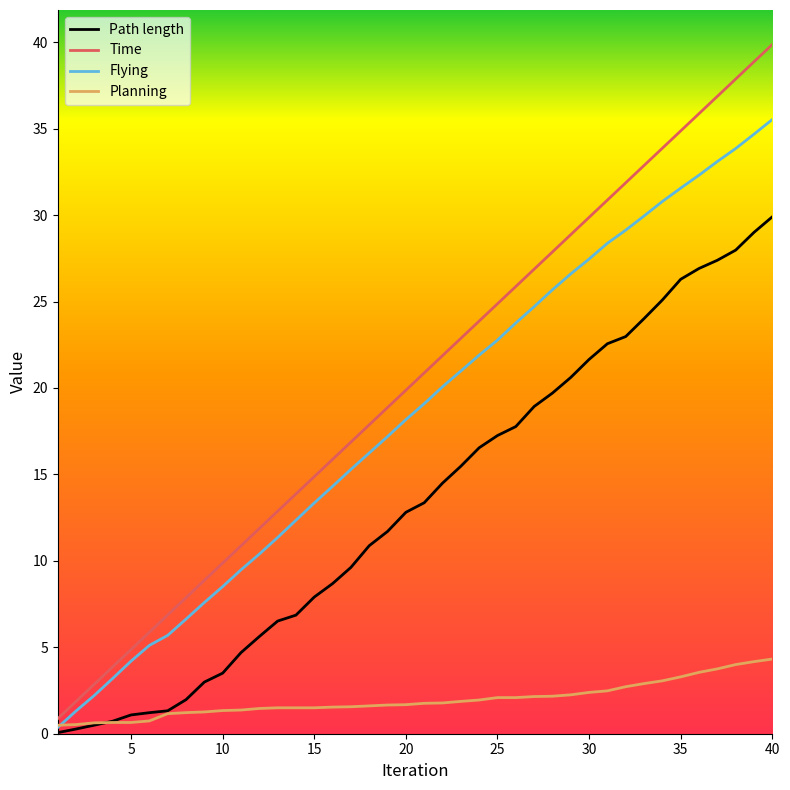

Which series has the widest spread of values?

Time